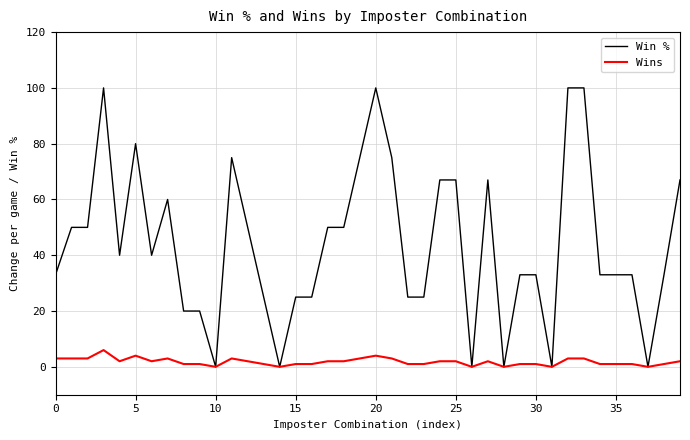

List the series in order of their peak value, highest first.

Win %, Wins